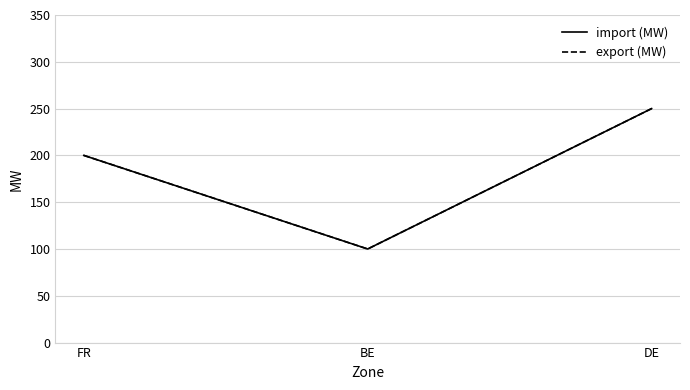

What is the label of the 1st point from the left?

FR